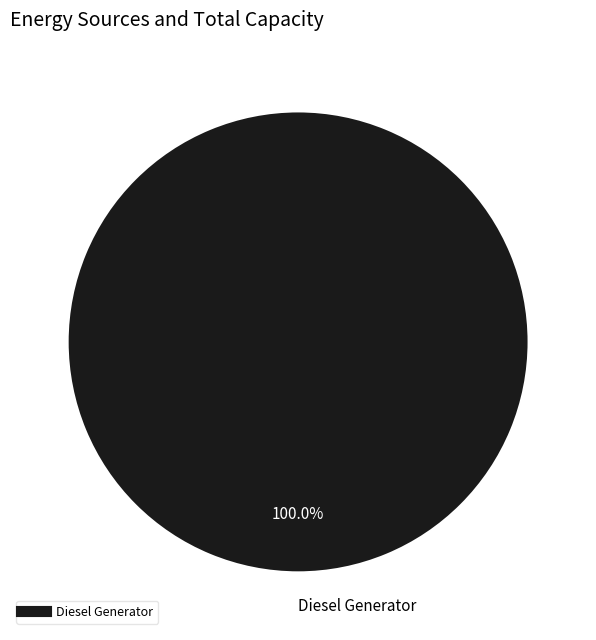

Does any single category account for the majority?

Yes